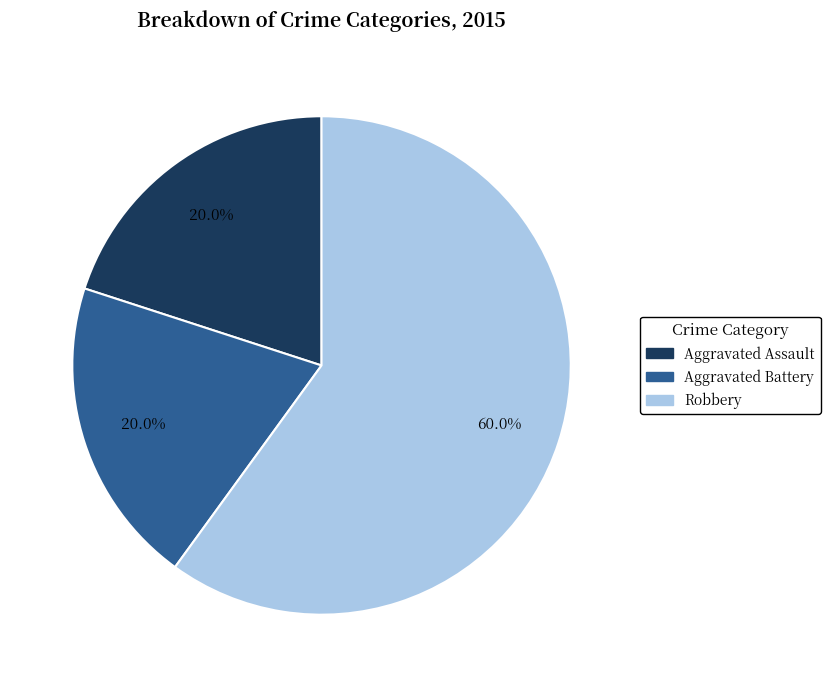

To the nearest percent, what percentage of the pie is Robbery?

60%